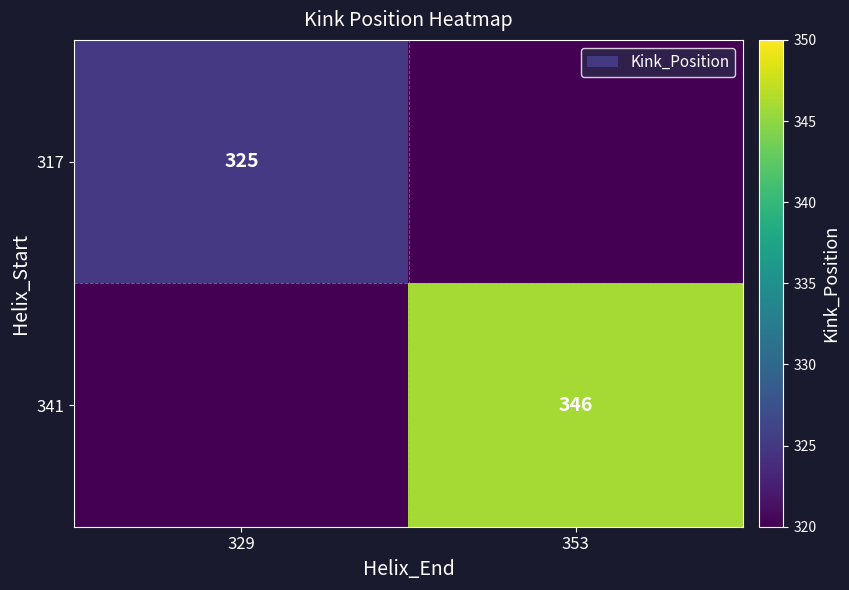

The value of 317 at 329 is 131. True or false?

False